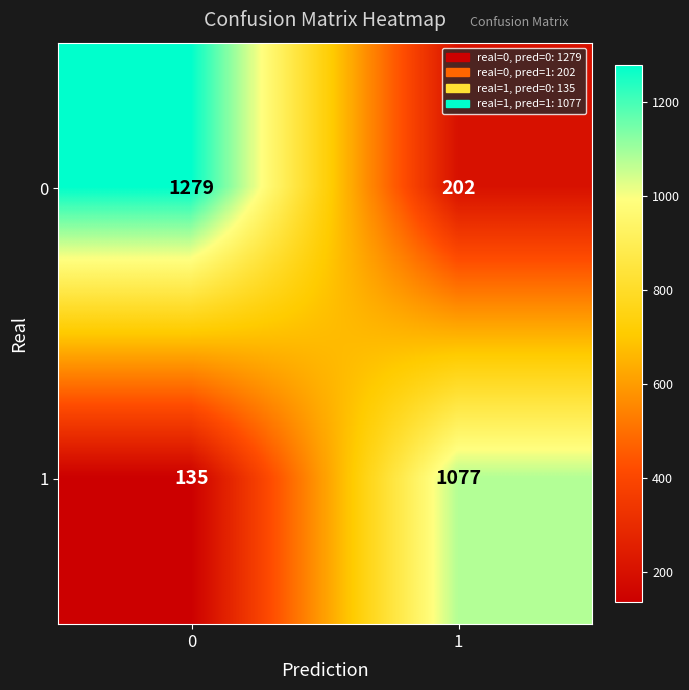

The 1 series shows 68 at 0. True or false?

False